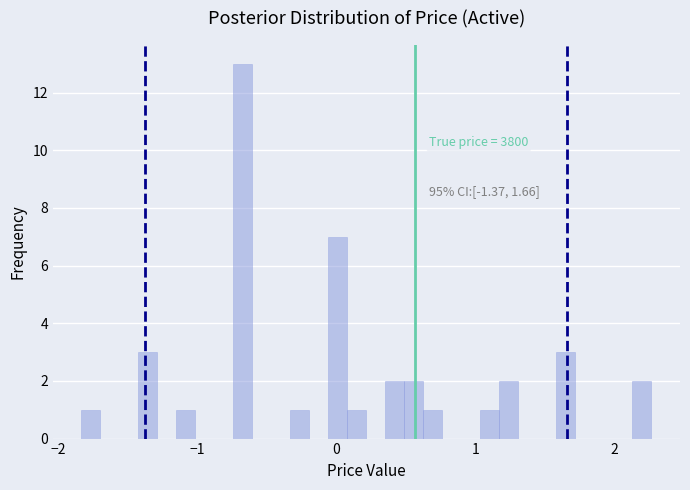

Read against the x-axis, roughly where is the centre of the tallest bar?

-0.7